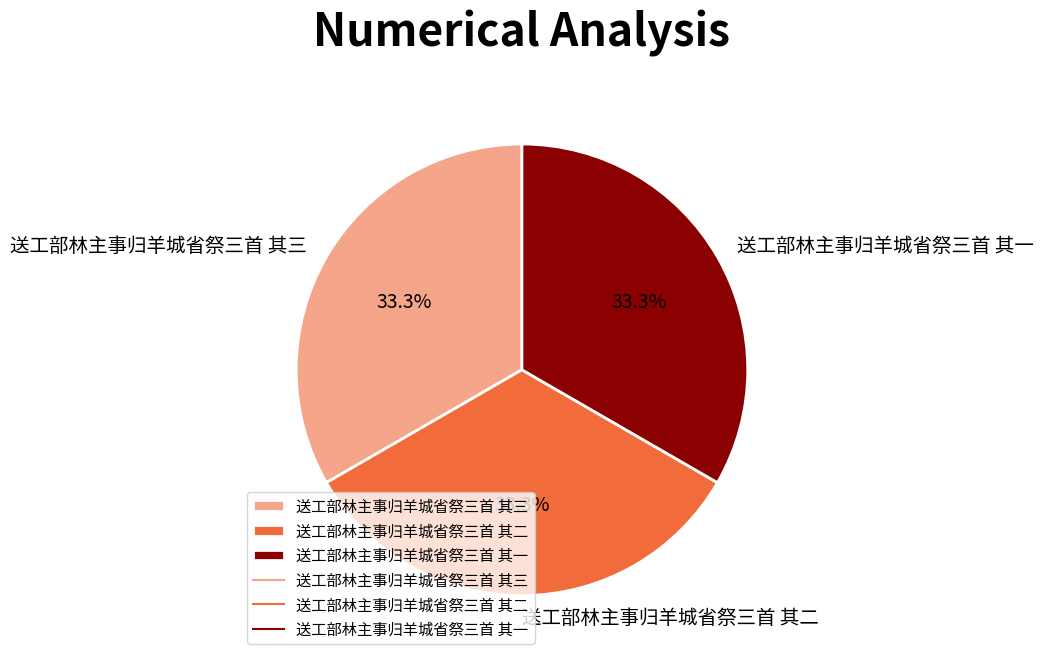

What is the ratio of the value at 送工部林主事归羊城省祭三首 其一 to the value at 送工部林主事归羊城省祭三首 其三?

1.0